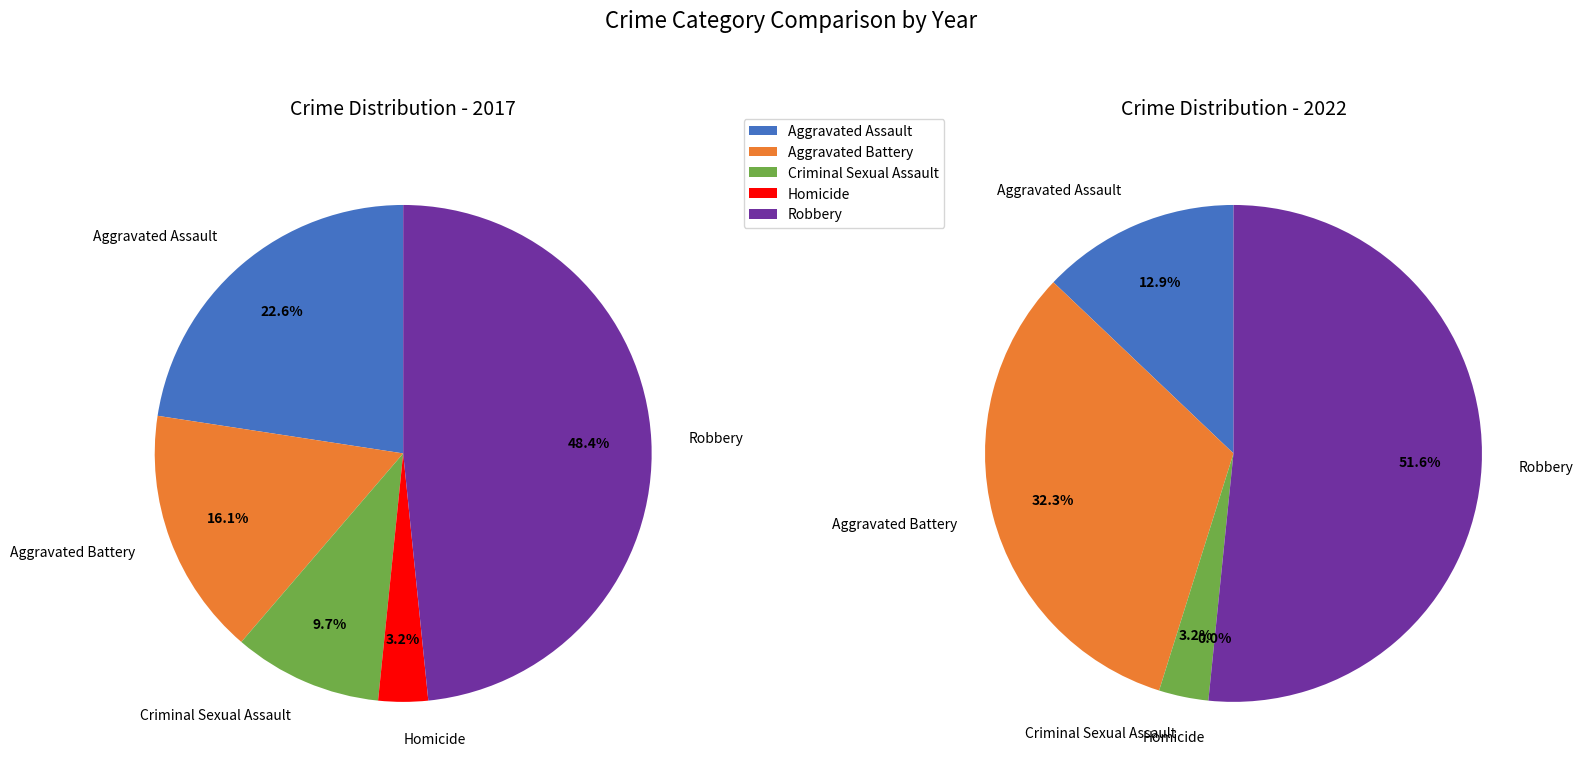

To the nearest percent, what is the difference between the largest and smallest slice percentages?

52%